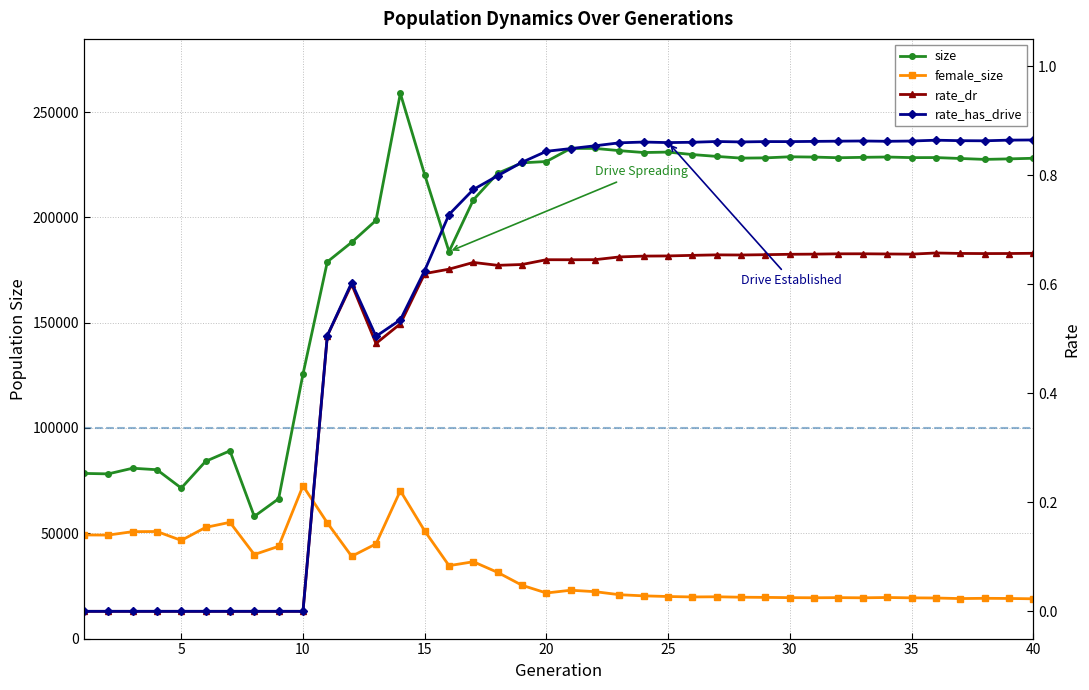

Is it true that rate_dr equals -0.2 at 5?

False